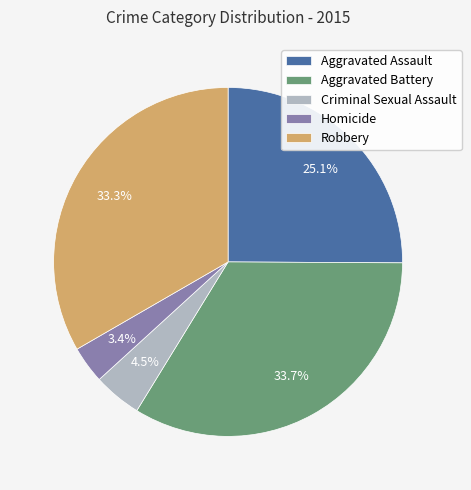

Is there any slice that represents more than half of the pie?

No